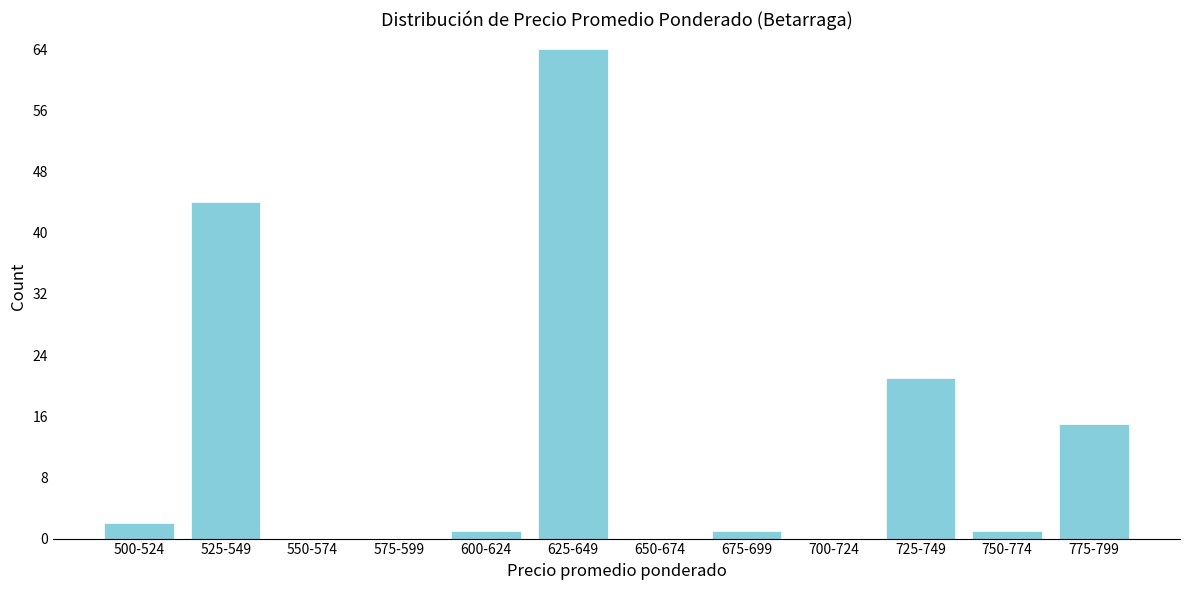

Reading left to right, list all the values displayed in this chart.

500-524=2	525-549=44	550-574=0	575-599=0	600-624=1	625-649=64	650-674=0	675-699=1	700-724=0	725-749=21	750-774=1	775-799=15